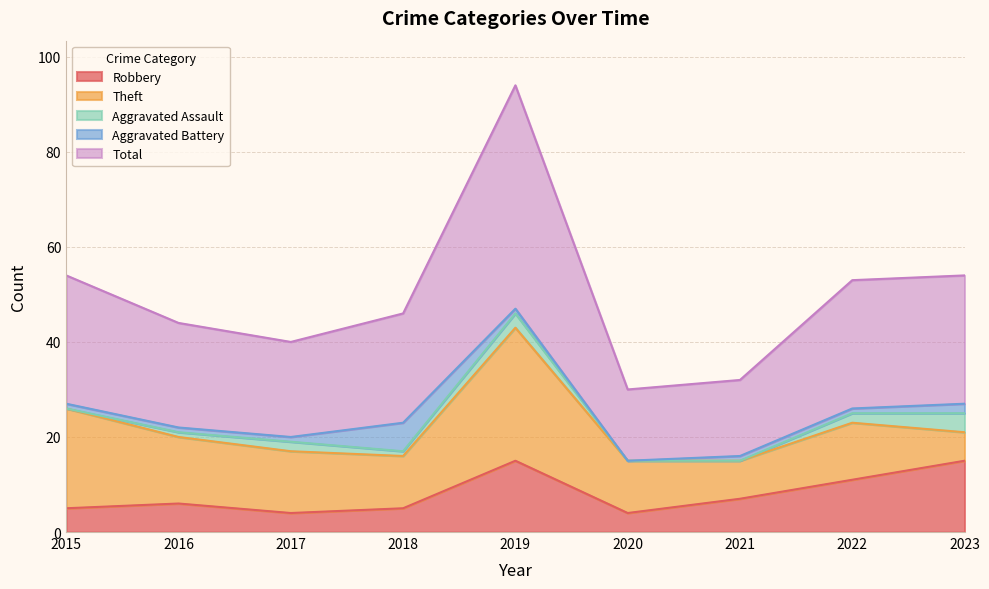

What is the total value across all series at 2022?

53